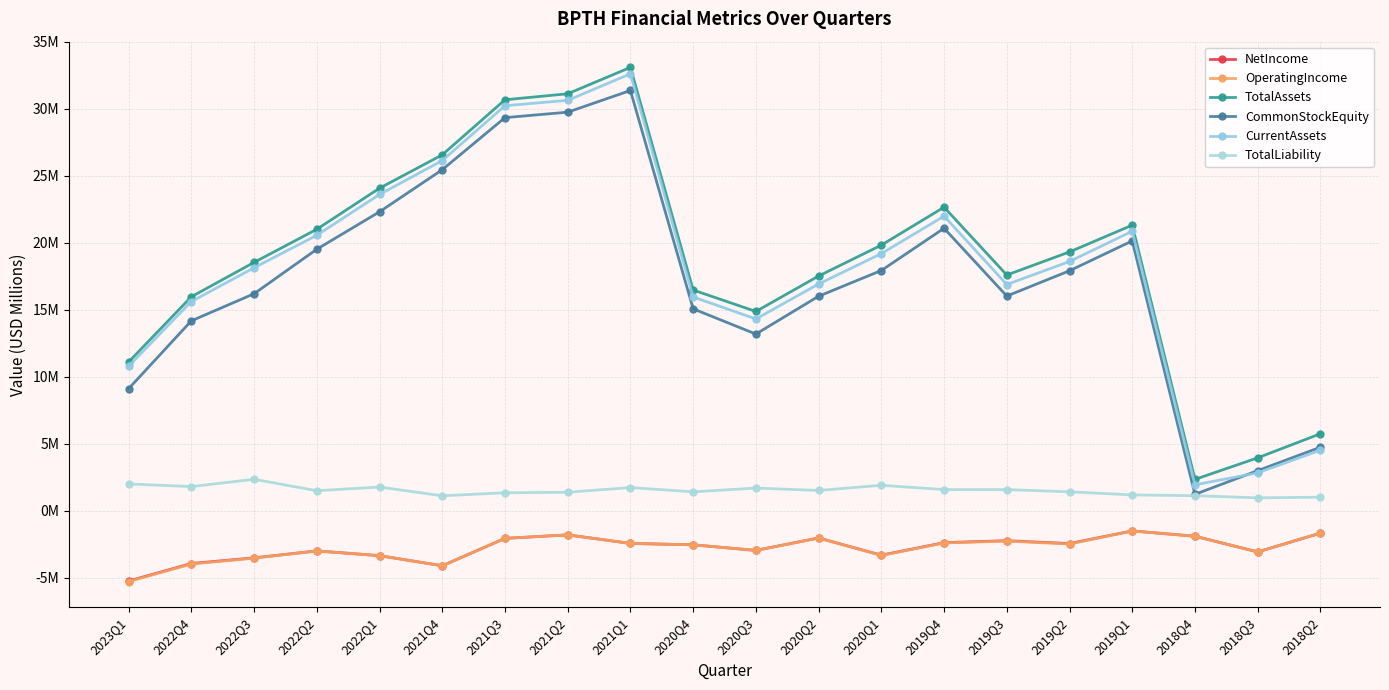

Is this an area chart (filled region under the line)?

No